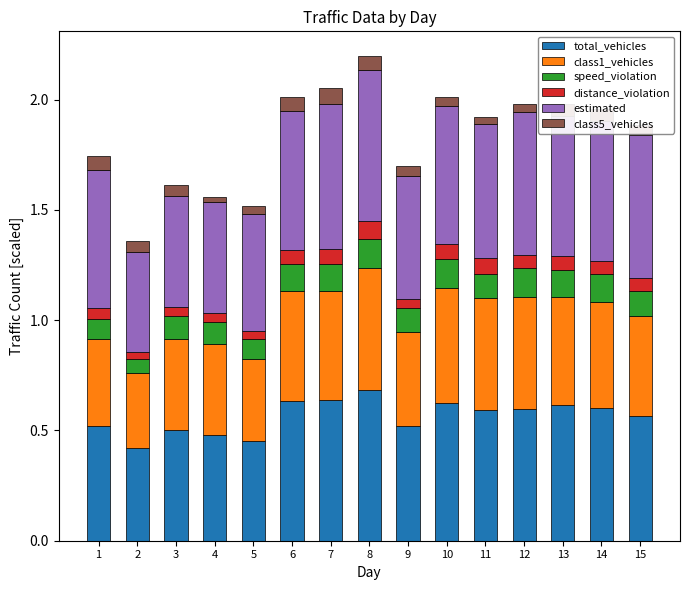

True or false: total_vehicles has a value of 0.3 at 8.

False